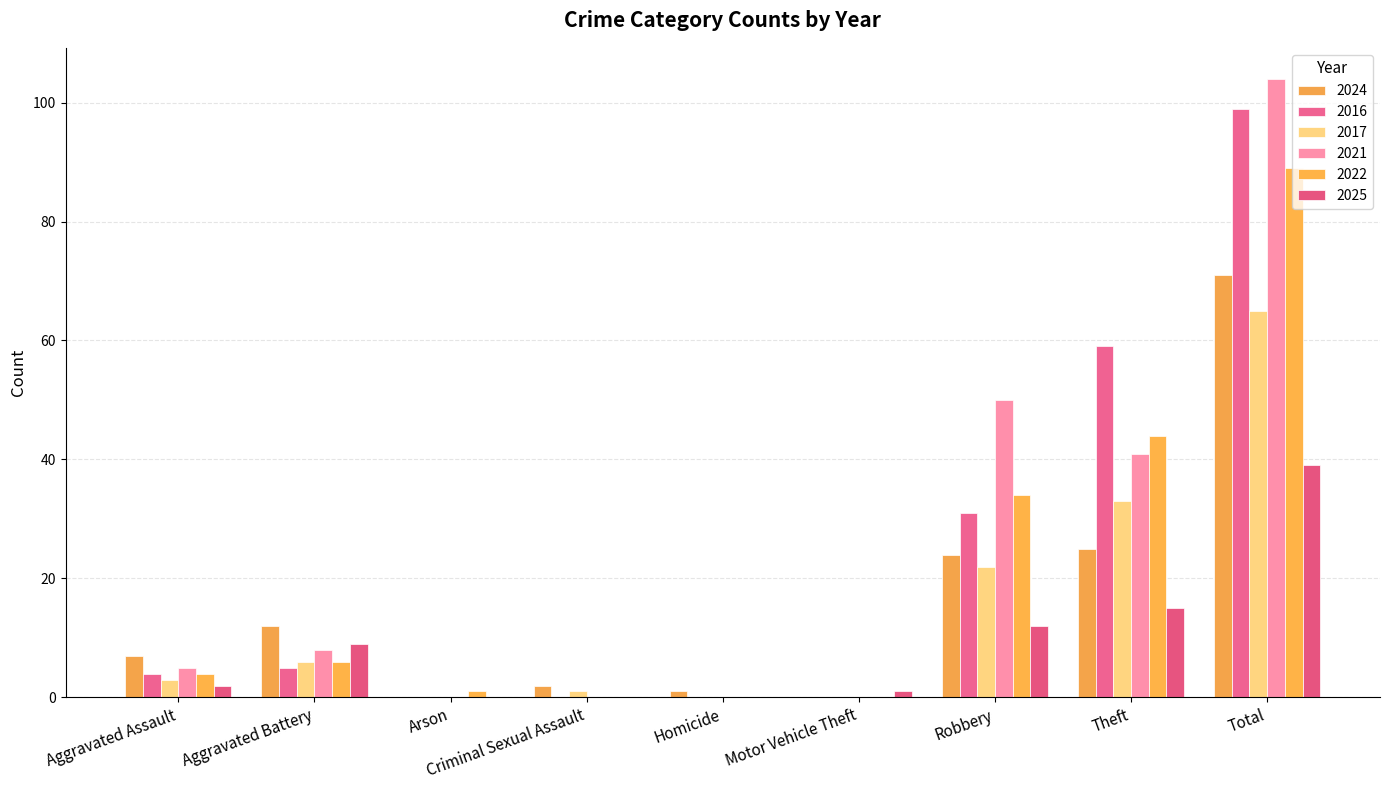

At which category is the sum across all series the highest?

Total